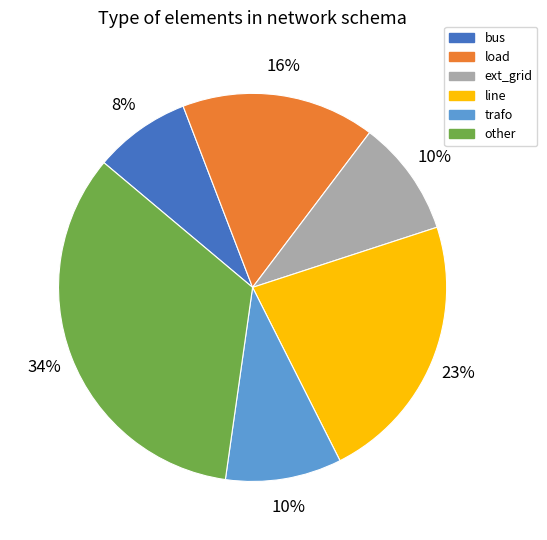

The ext_grid slice represents 10% of the pie. True or false?

True